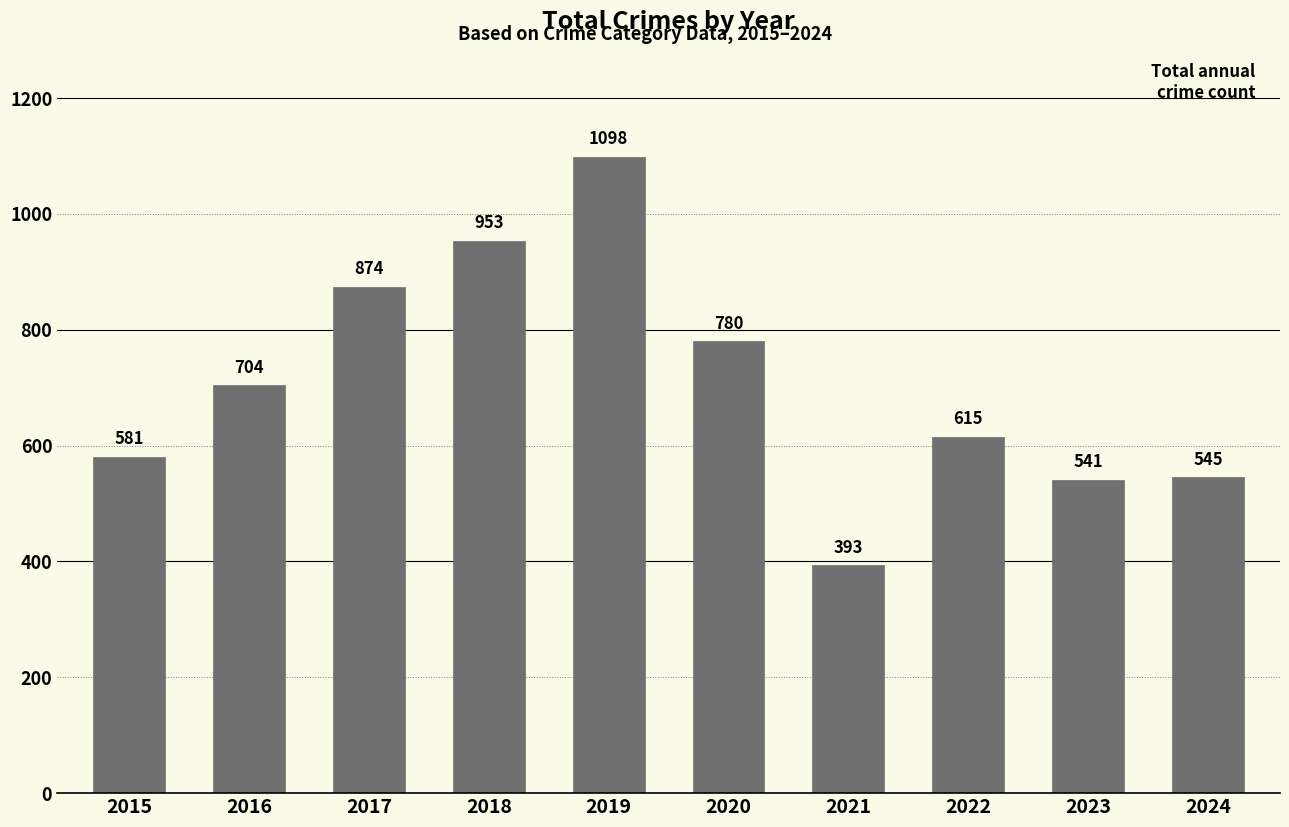

What is the minimum value shown in the chart?

393